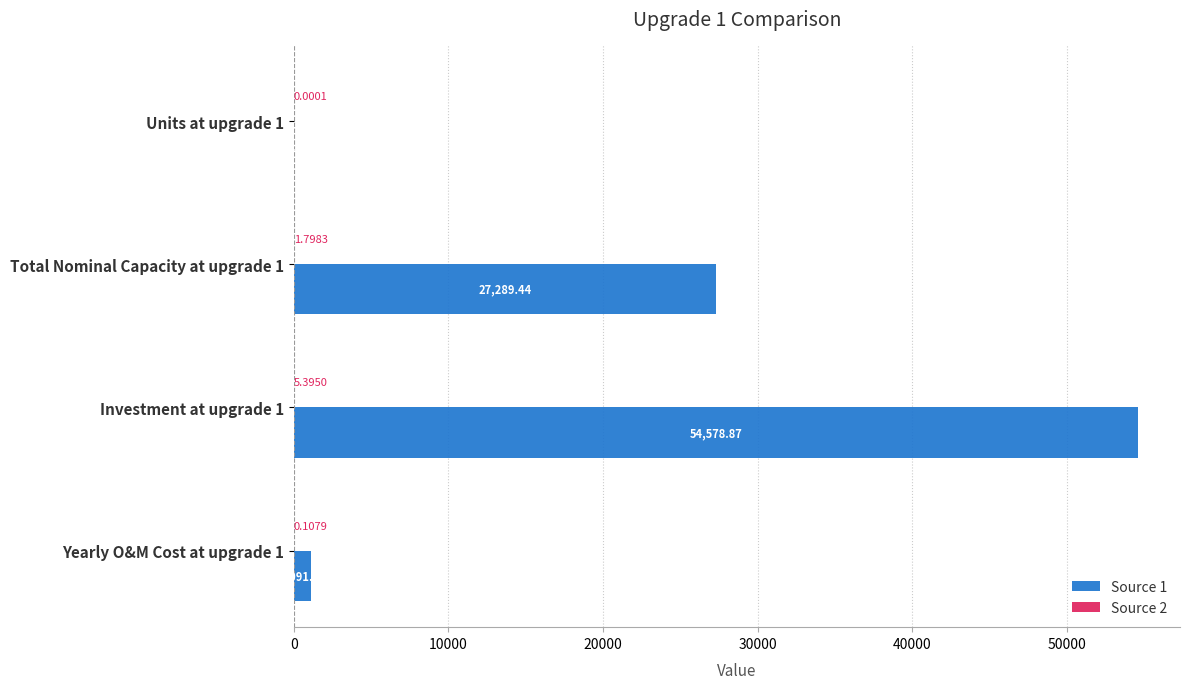

What is the total value across all series at Investment at upgrade 1?

54584.3